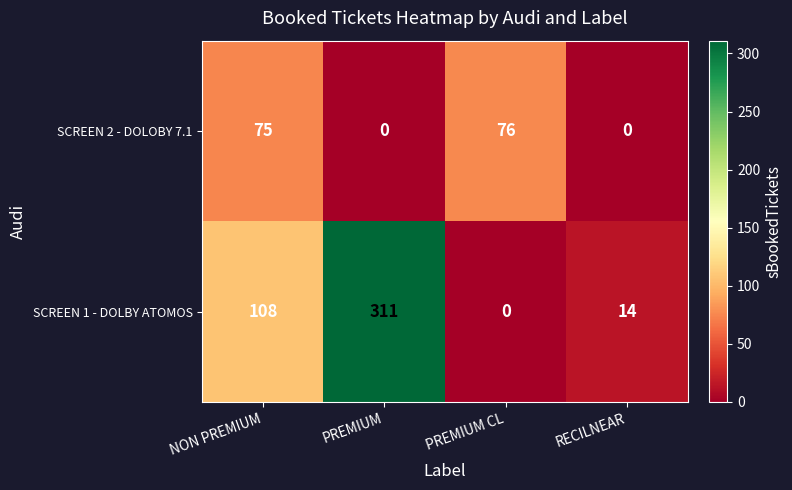

Is it true that SCREEN 2 - DOLOBY 7.1 equals 76 at PREMIUM CL?

True